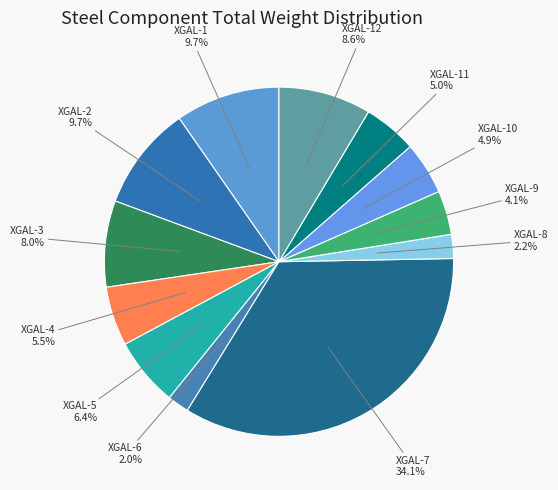

How many segments does this pie chart have?

12